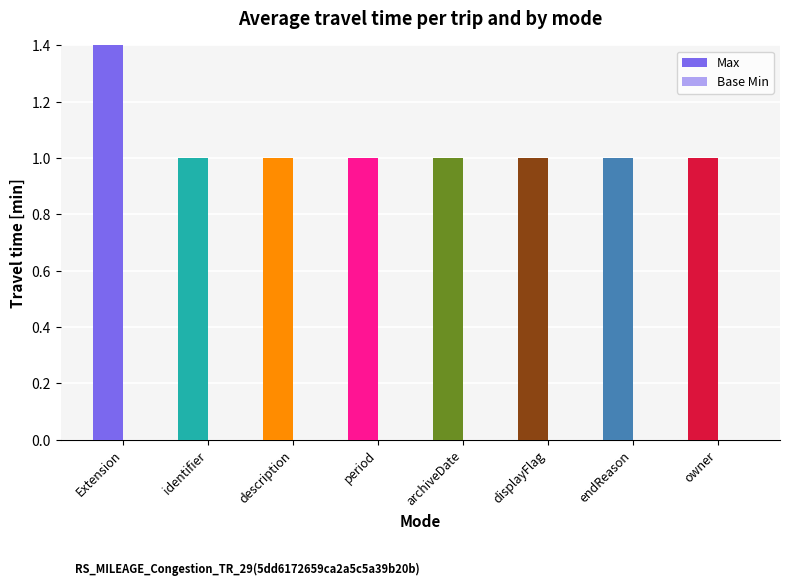

What is the value of the Max bar at the 5th from the left?

1